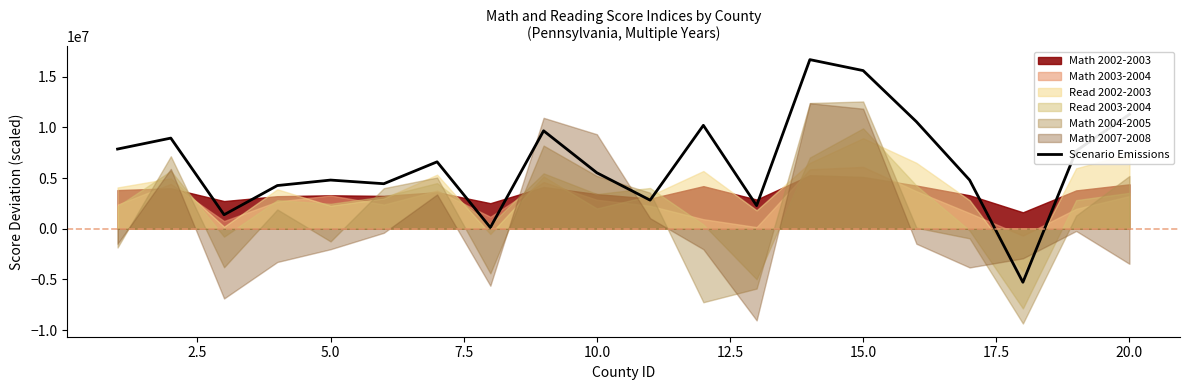

What is the lowest value of the Scenario Emissions series?

-5280000.0